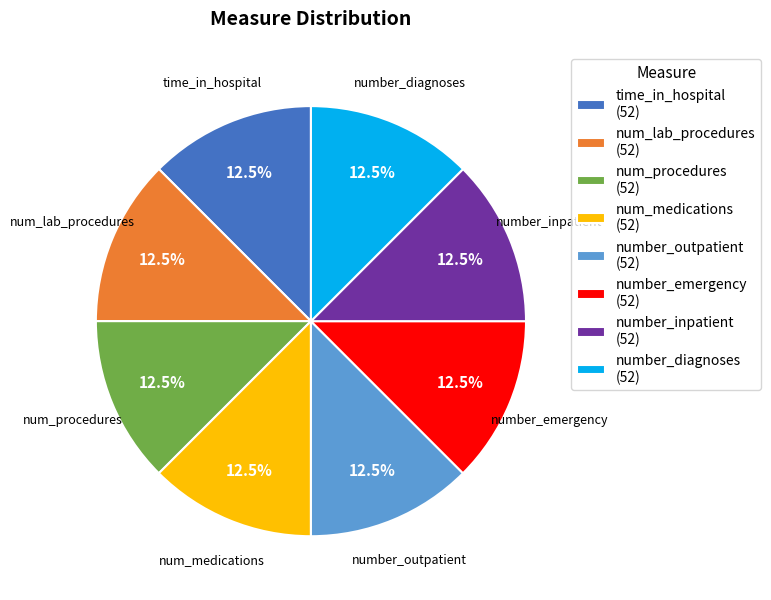

Does num_procedures represent more than half of the total?

No